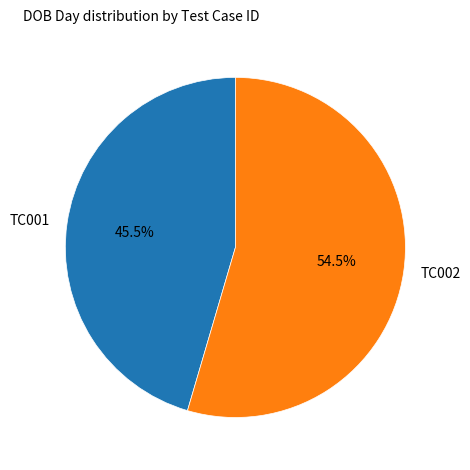

Count the number of slices in the pie.

2